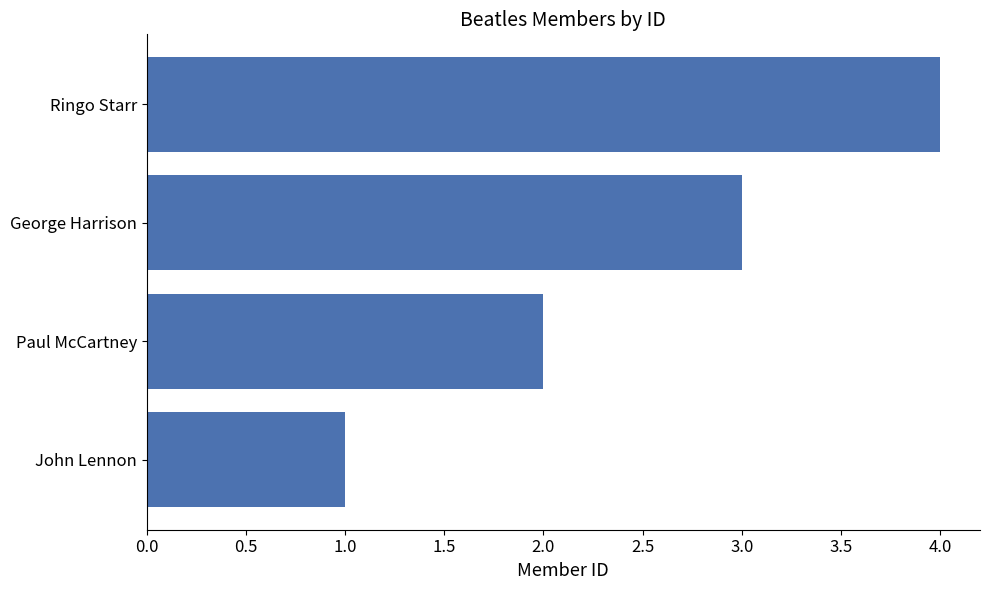

Rank the categories by value from lowest to highest.

John Lennon, Paul McCartney, George Harrison, Ringo Starr